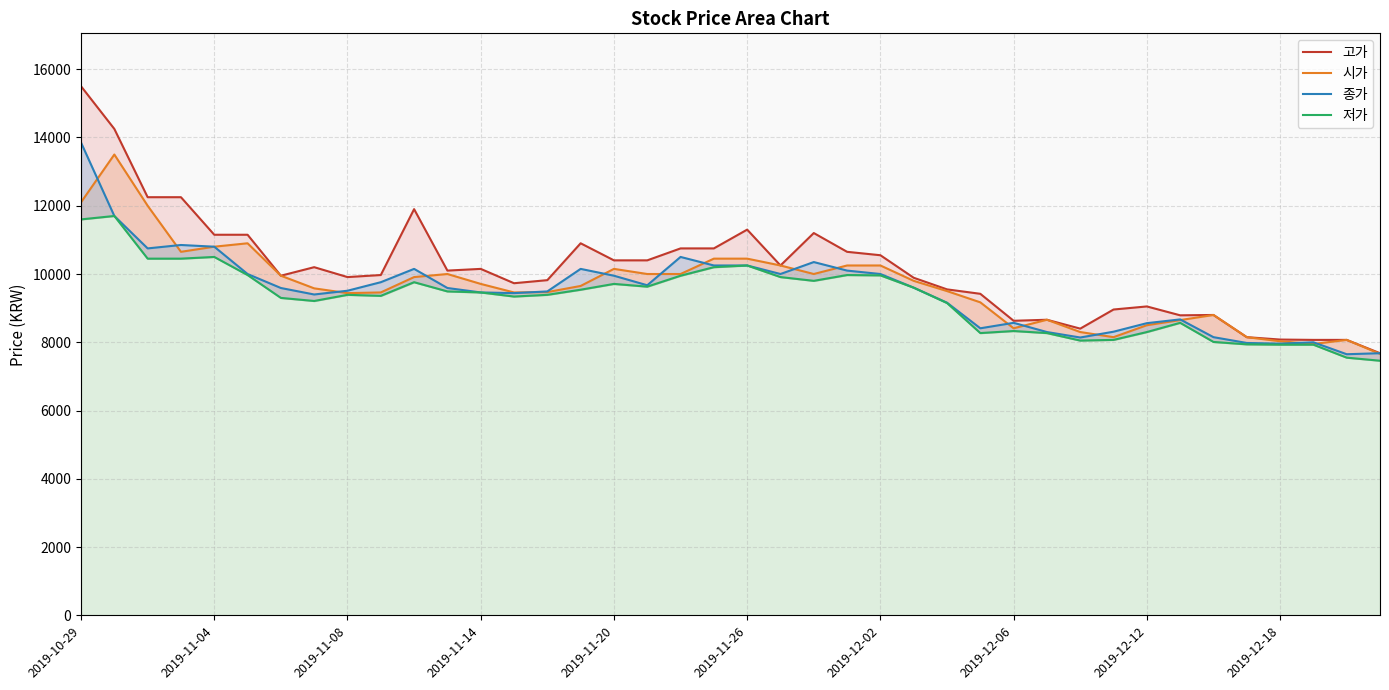

Which has a higher value, 2019-11-04 or 12?

2019-11-04